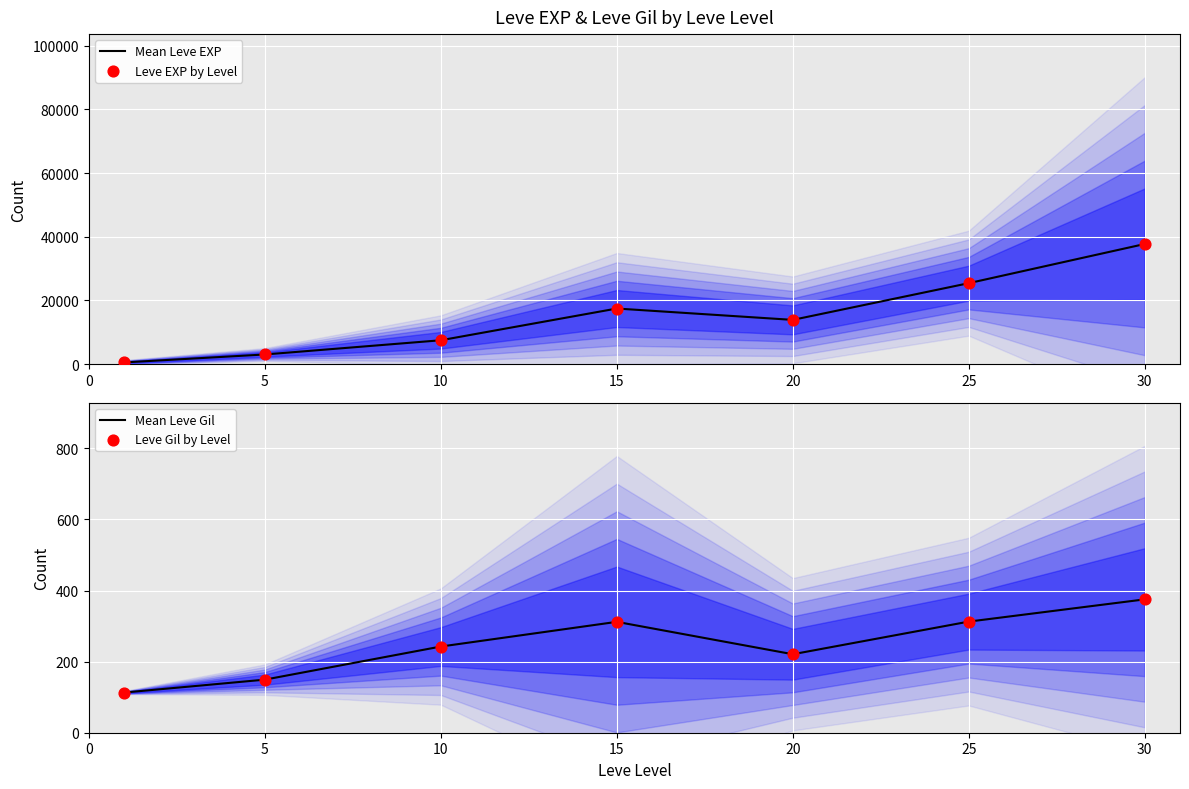

What are all the series names shown in the legend?

Mean Leve EXP, Leve EXP by Level, Mean Leve Gil, Leve Gil by Level